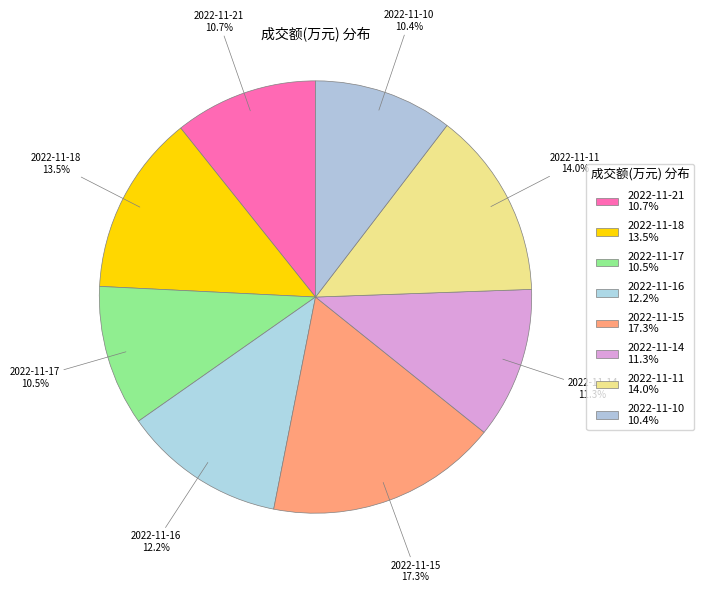

Do 2022-11-11 and 2022-11-17 together represent more than half of the pie?

No